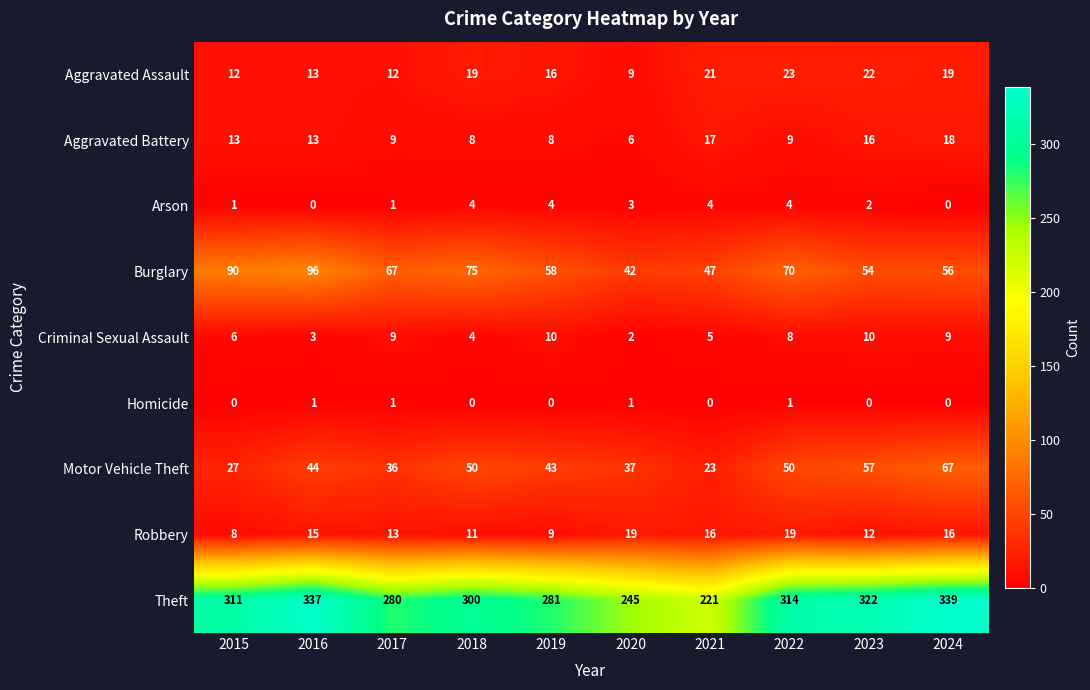

What is the difference between the highest and lowest values at 2024?

339